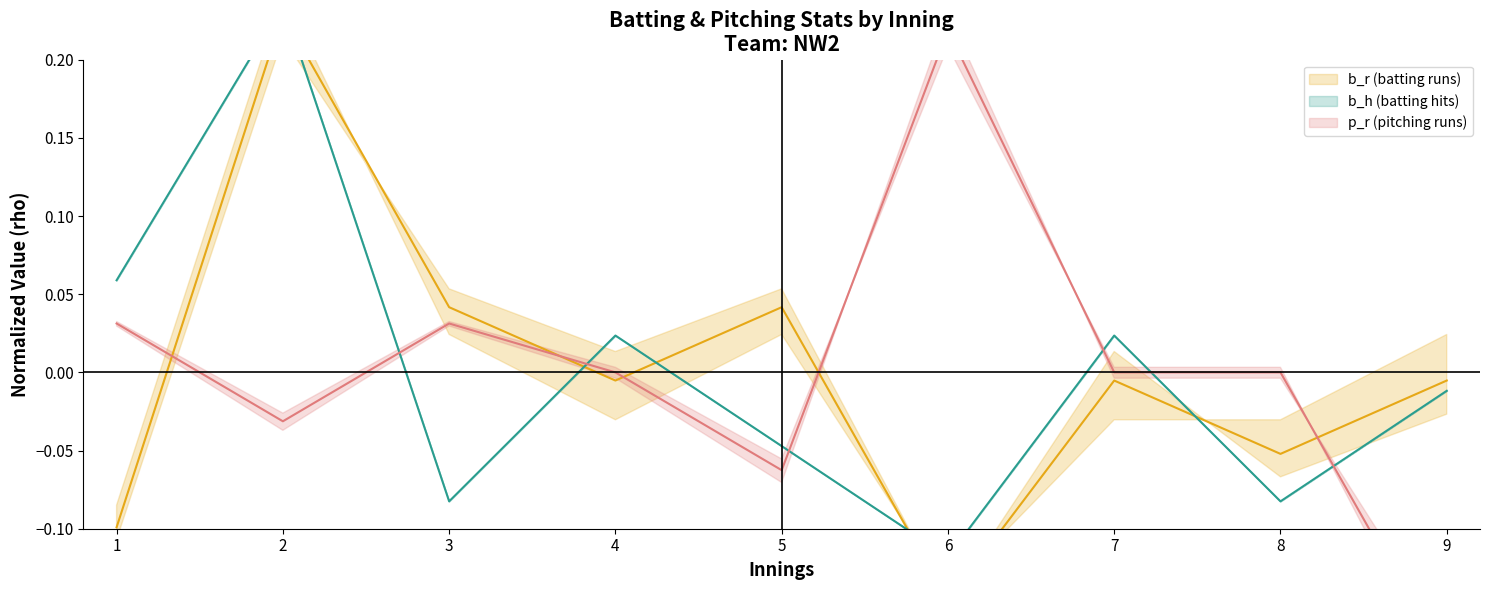

At which label is b_r (batting runs) closest to 0?

4